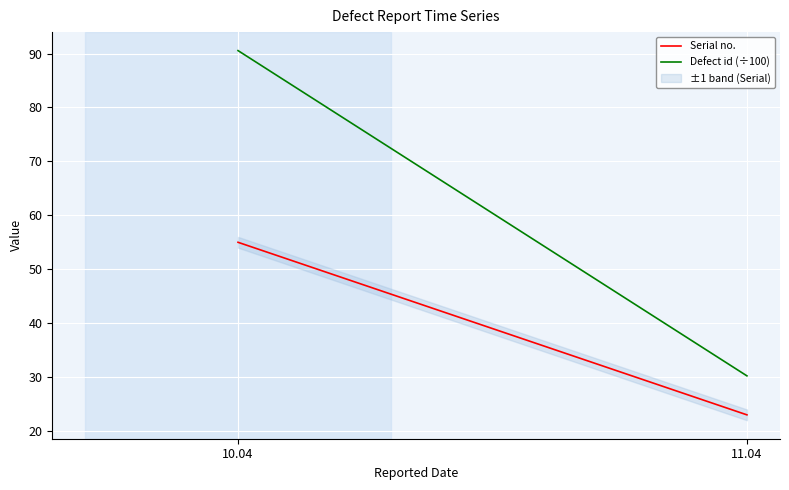

The Defect id (÷100) series shows 30.2 at 11.04. True or false?

True